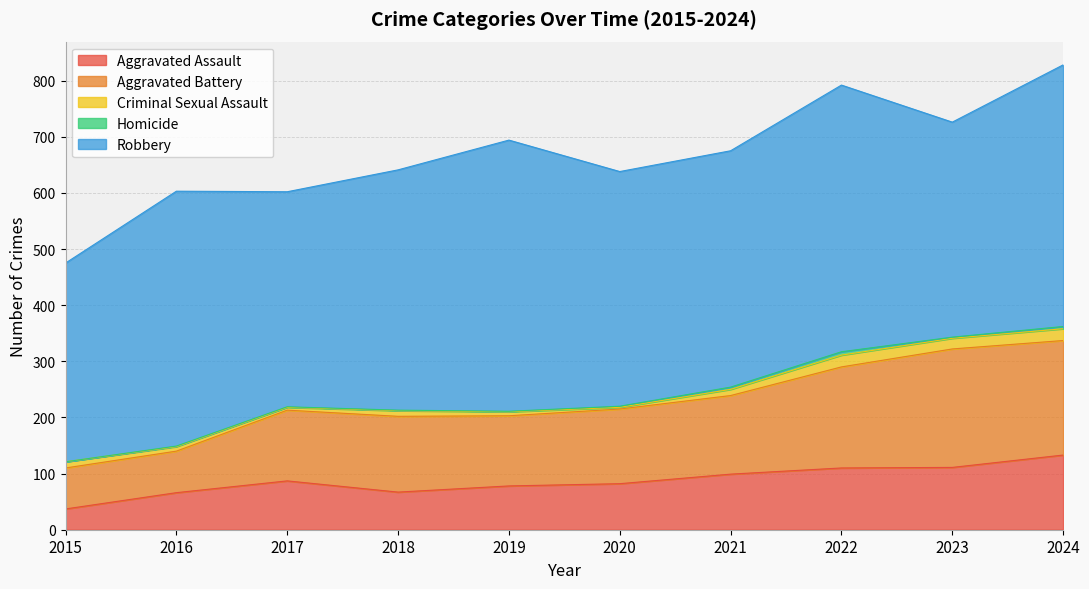

At which category does the chart reach its minimum across all series?

2015